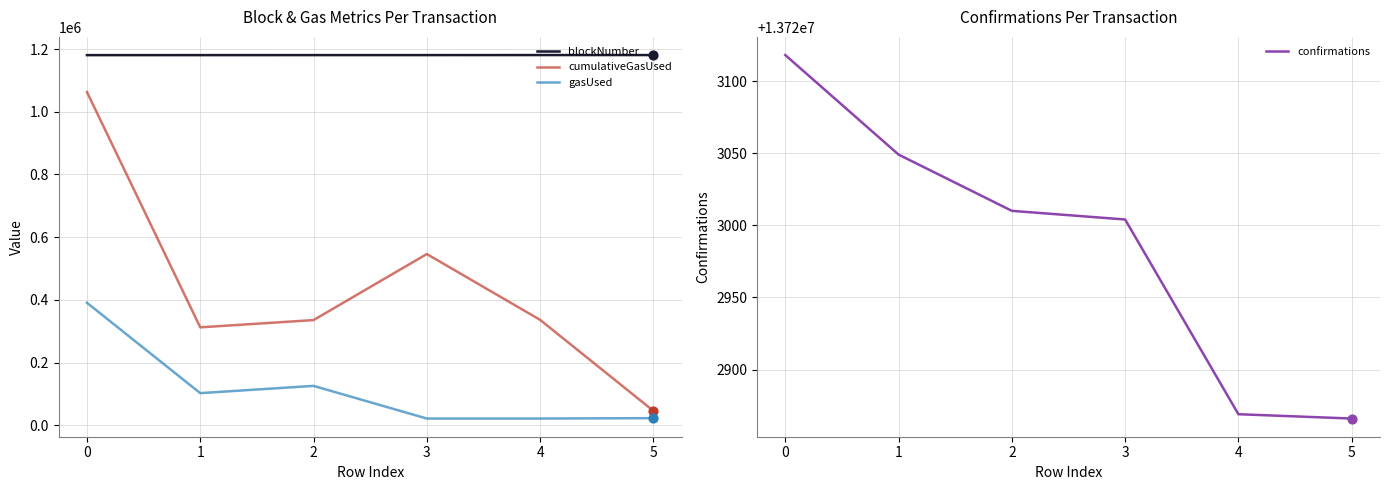

At how many categories does at least one series exceed 12166140?

6